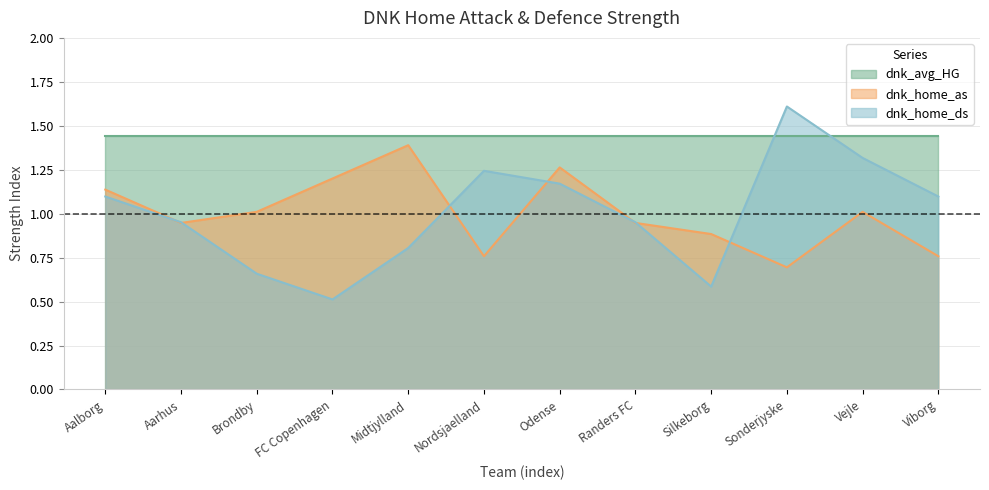

Which series ends up on top after the final intersection of dnk_home_ds and dnk_home_as?

dnk_home_ds